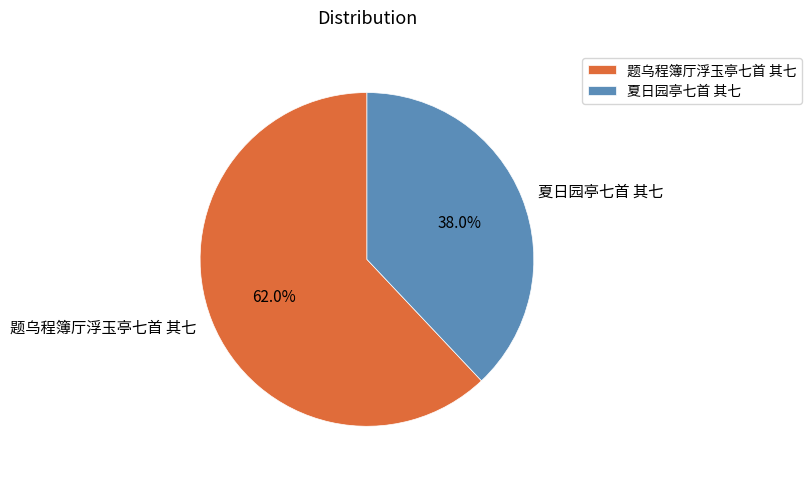

Do 题乌程簿厅浮玉亭七首 其七 and 夏日园亭七首 其七 together represent more than half of the pie?

Yes